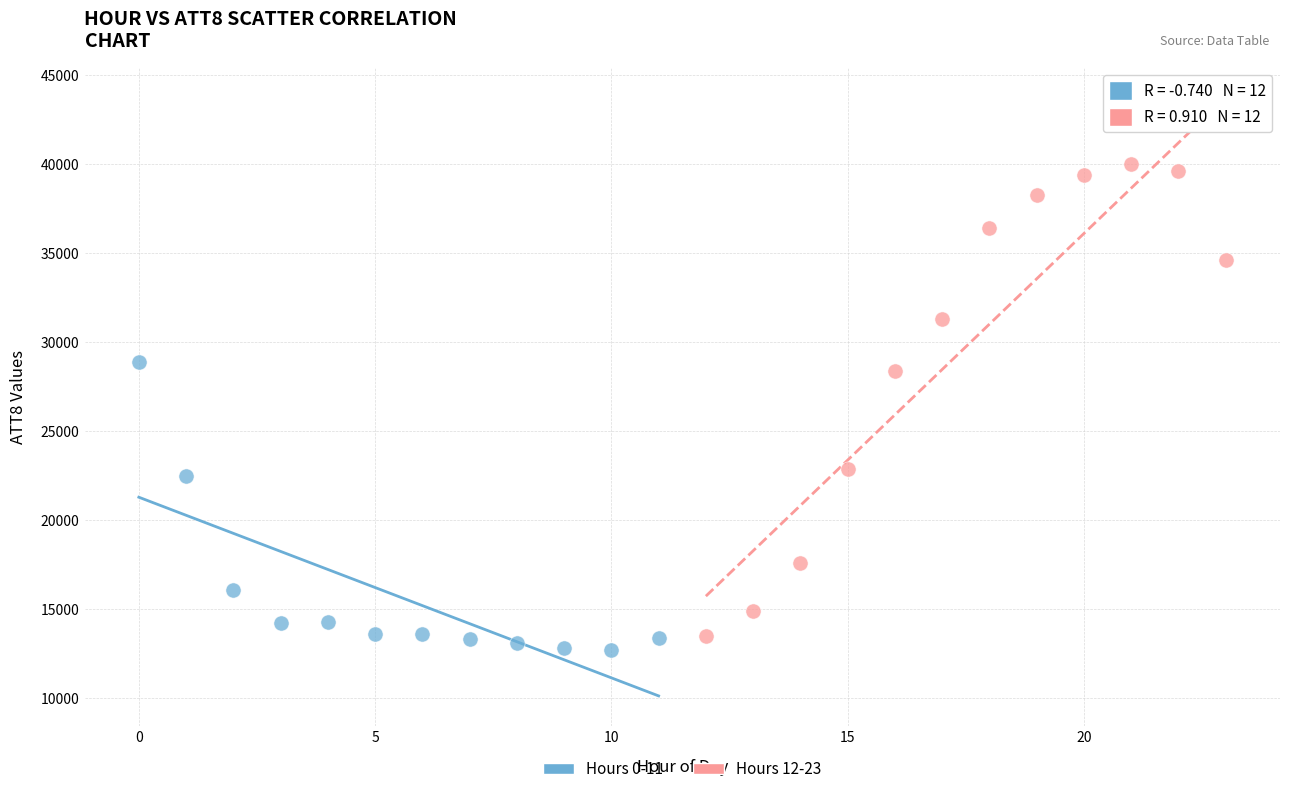

Which series contains the lowest Y value?

Hours 0-11